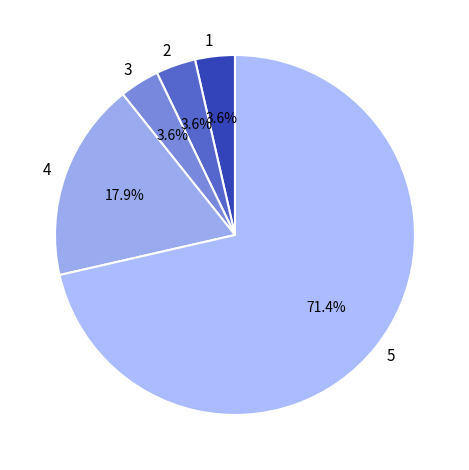

What is the largest slice in the pie chart?

5